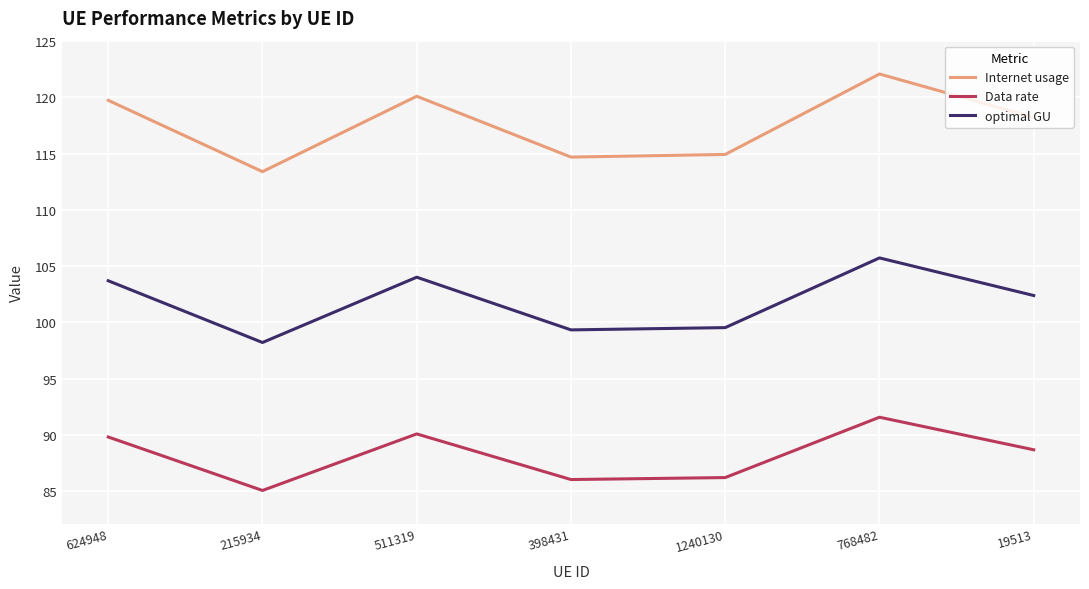

In Data rate, how many points are higher than both neighbors (excluding endpoints)?

2